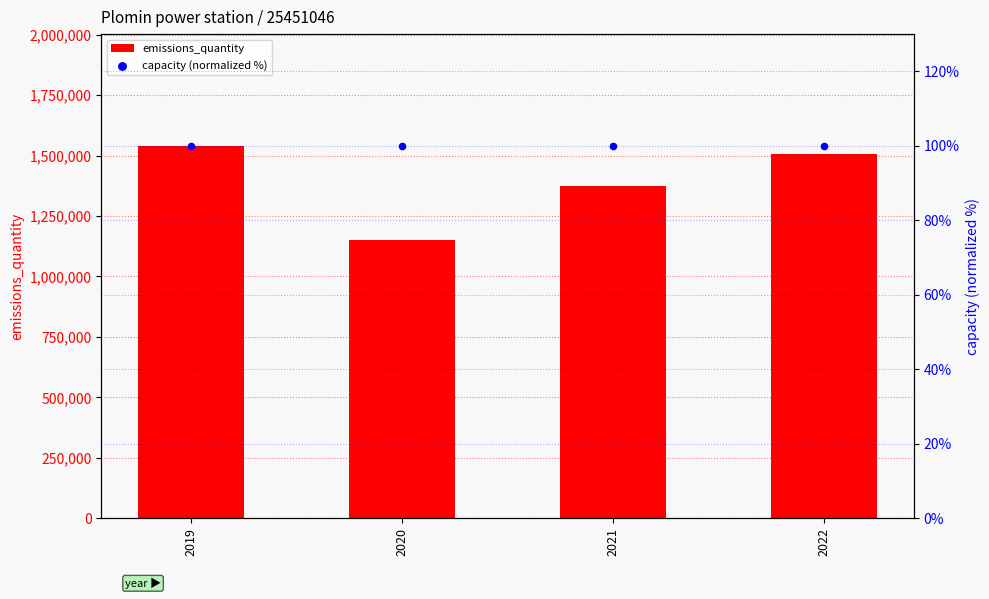

What is the total value across all series at 2019?

1540100